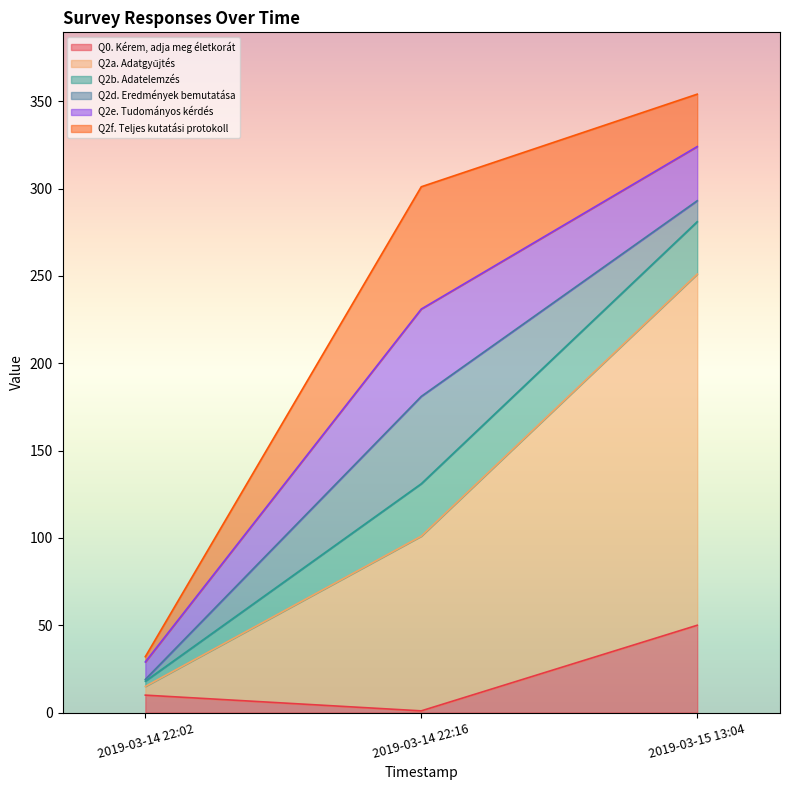

Which has a higher value, 2019-03-15 13:04 or 2019-03-14 22:16?

2019-03-15 13:04